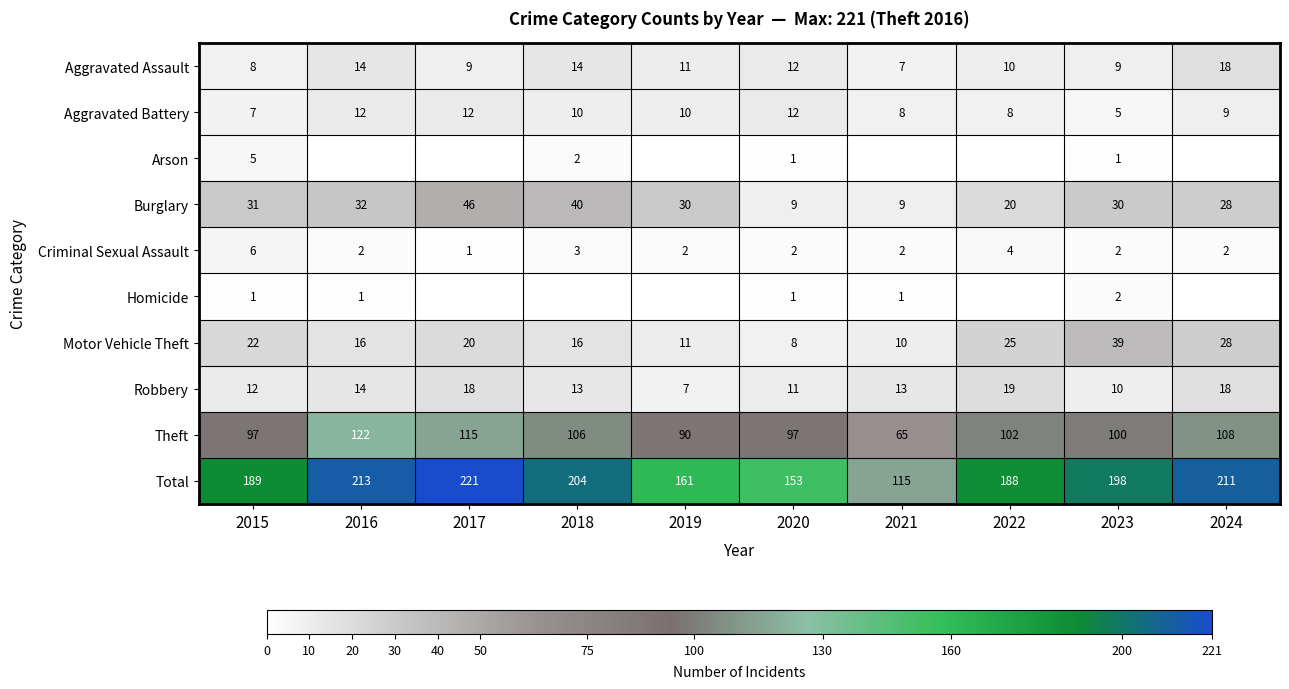

What is the spread (max minus min) of values at 2023?

197